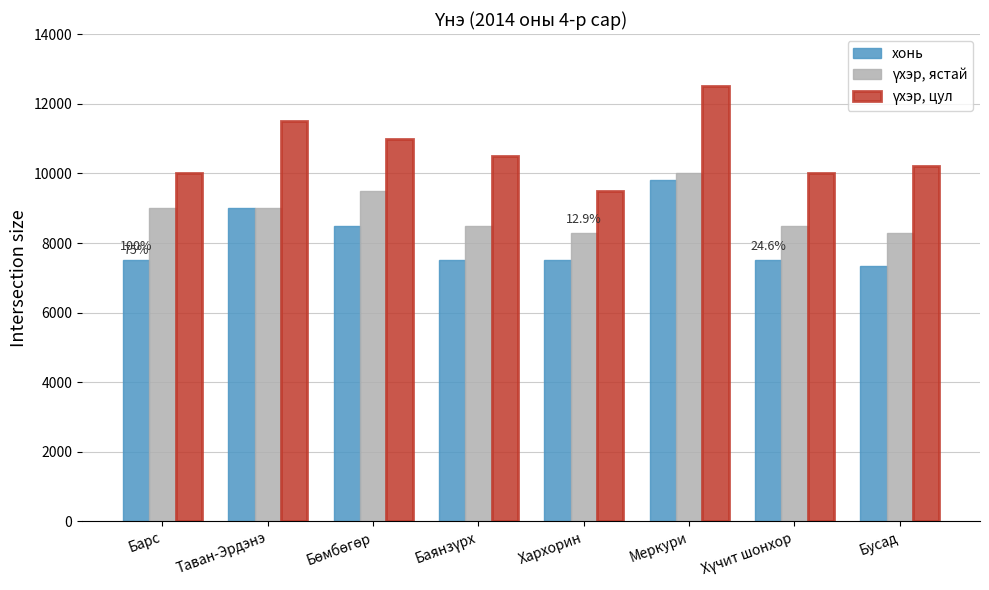

At which label does хонь reach its peak?

Меркури